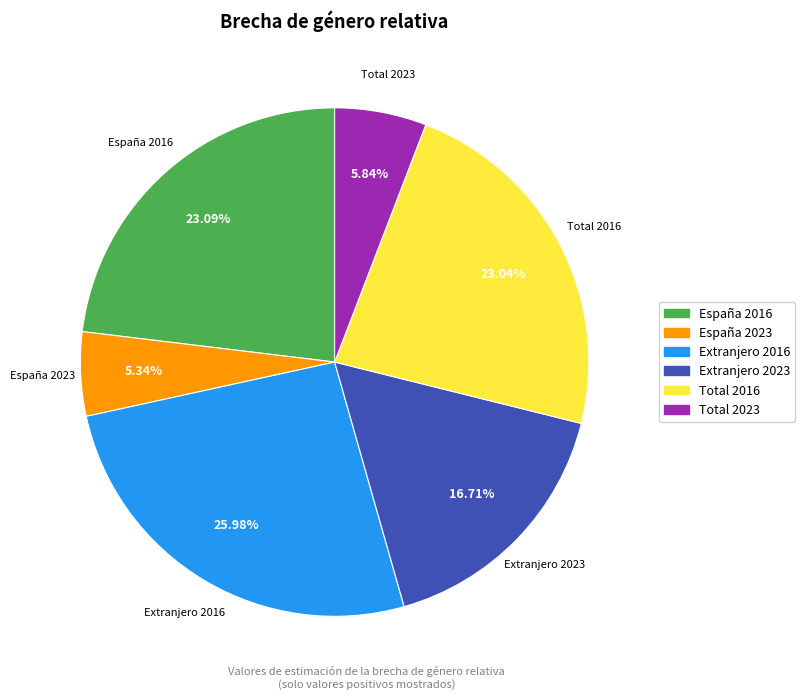

Between Extranjero 2023 and Total 2023, which is larger?

Extranjero 2023